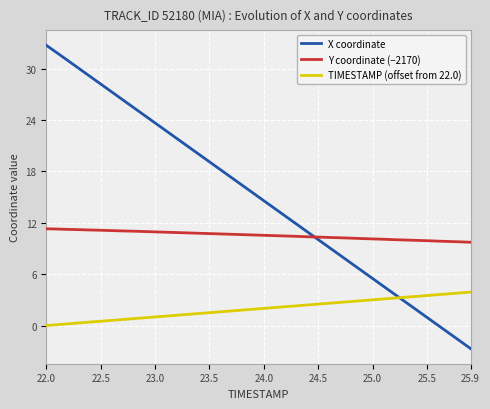

What is the difference between the maximum and minimum values in the Y coordinate (−2170) series?

1.6